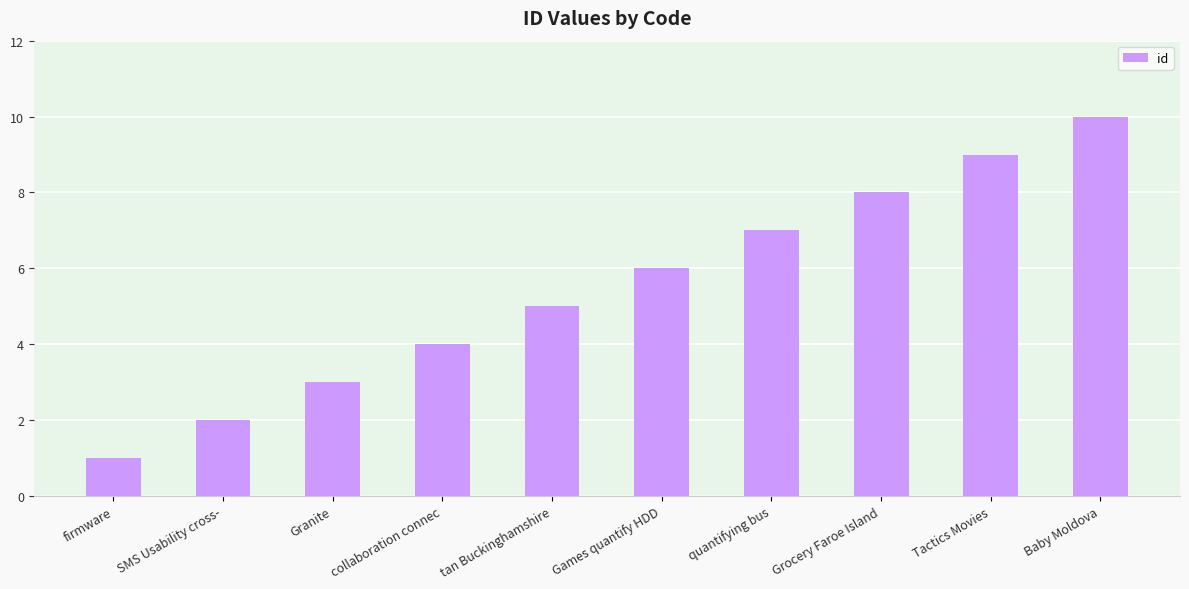

True or false: the data shows 1 at firmware.

True